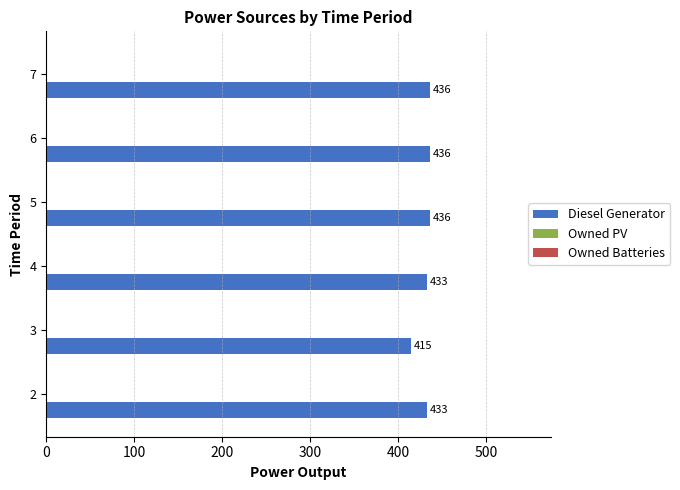

What is the sum of the values at 3 and 7?

851